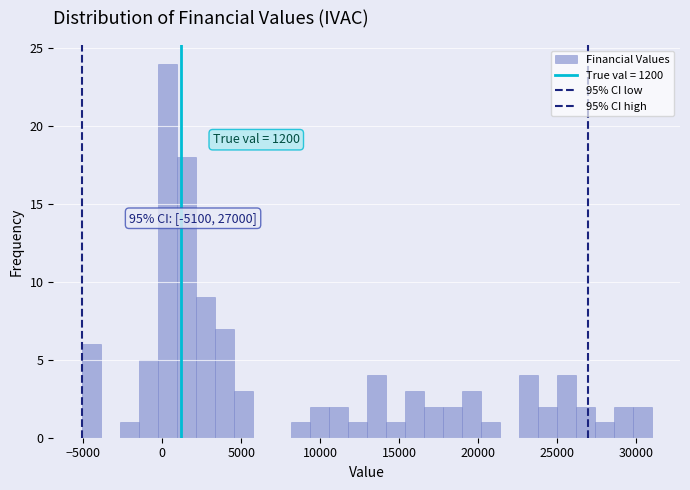

Read against the x-axis, roughly where is the centre of the tallest bar?

500